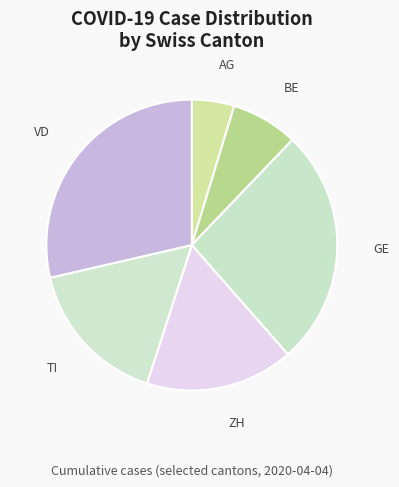

Does any single category account for the majority?

No